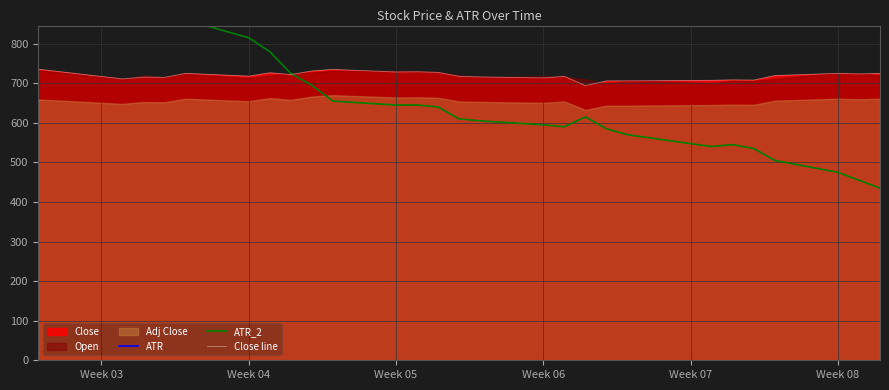

What is the lowest value of the Close line series?

694.0